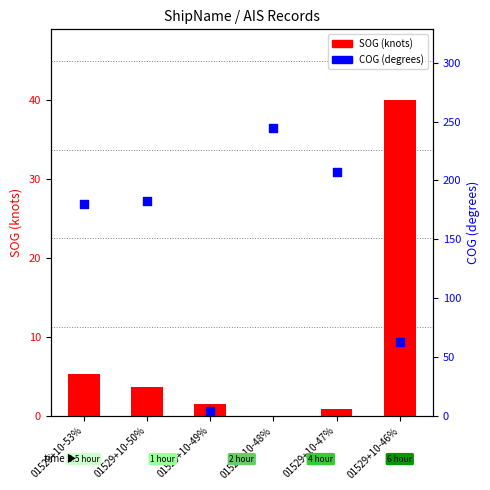

Which series has the widest spread of Y values?

COG (degrees)